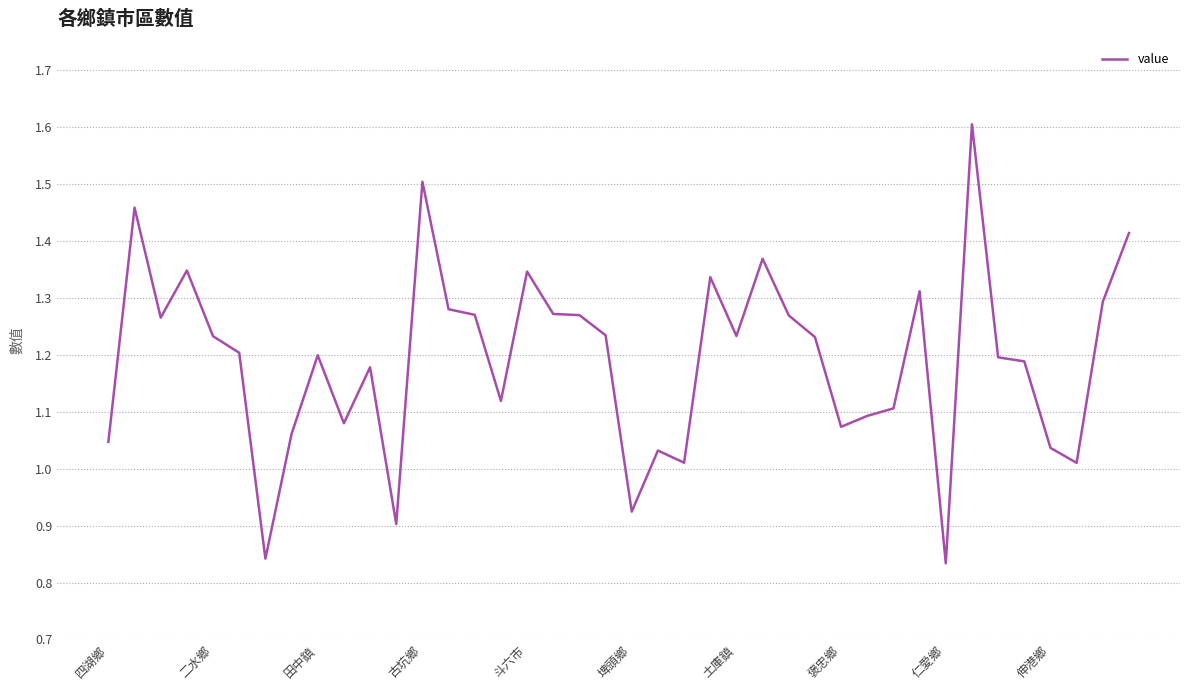

What is the maximum value shown in the chart?

1.6